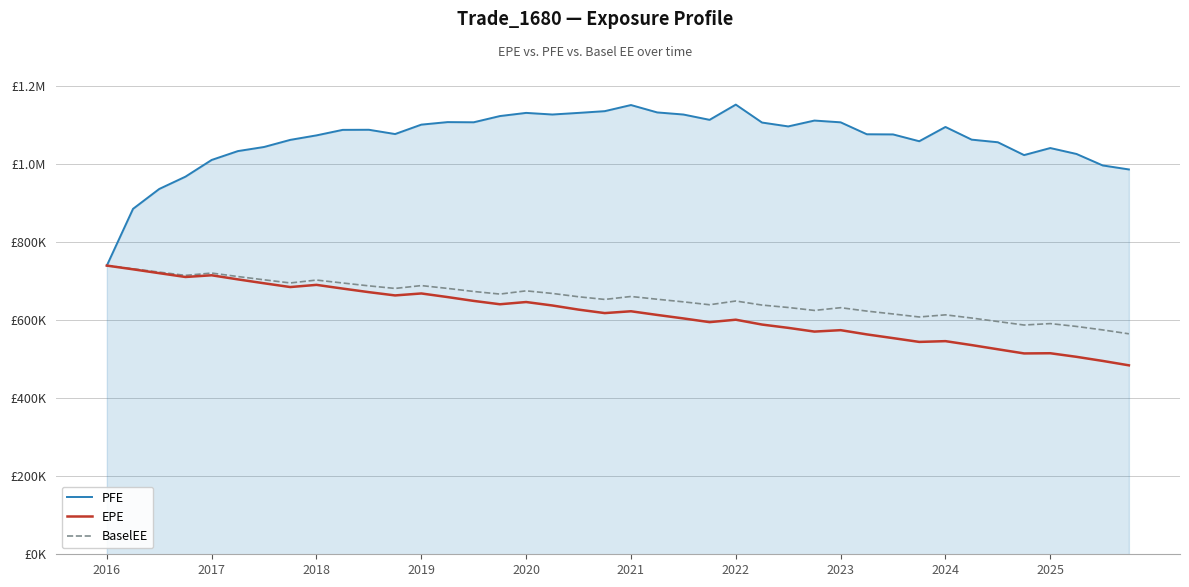

True or false: EPE and PFE intersect in this chart.

False